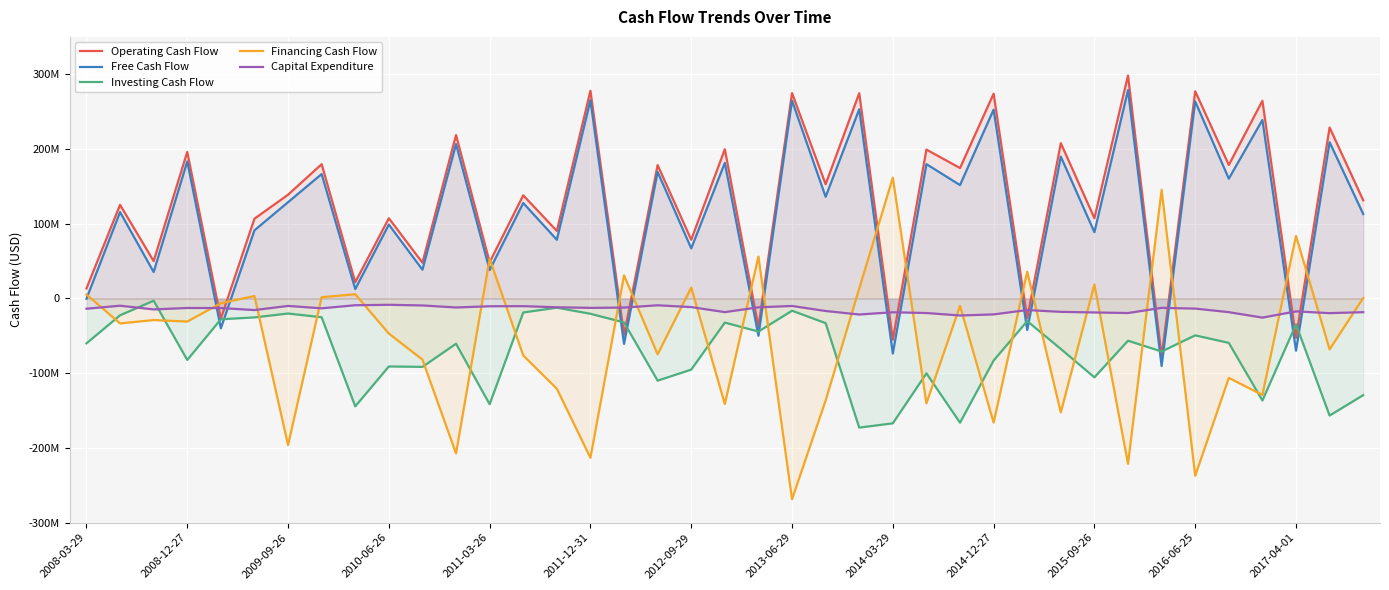

How many data points does each series have?

39